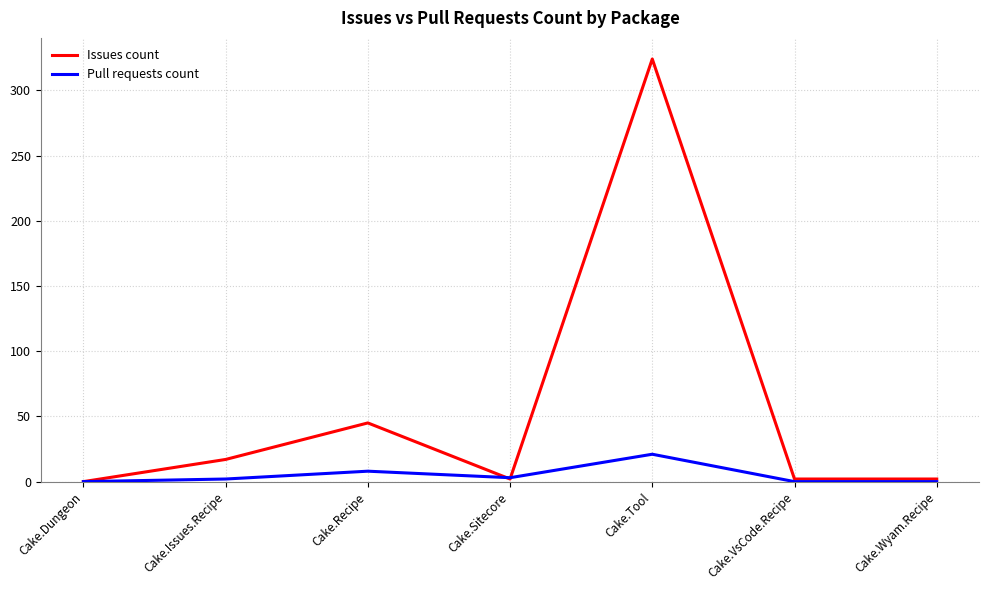

Is it true that Pull requests count equals 8 at Cake.Recipe?

True